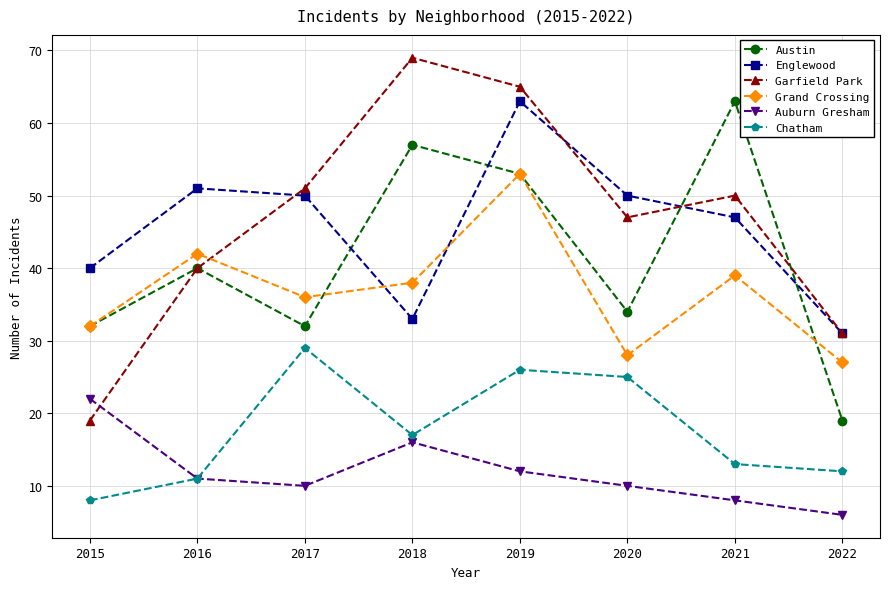

What is the difference between the Auburn Gresham values at 2021 and 2022?

2